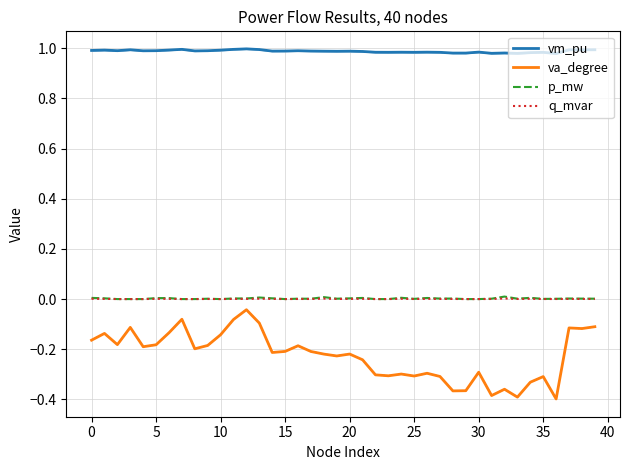

True or false: va_degree and p_mw cross at least once.

False